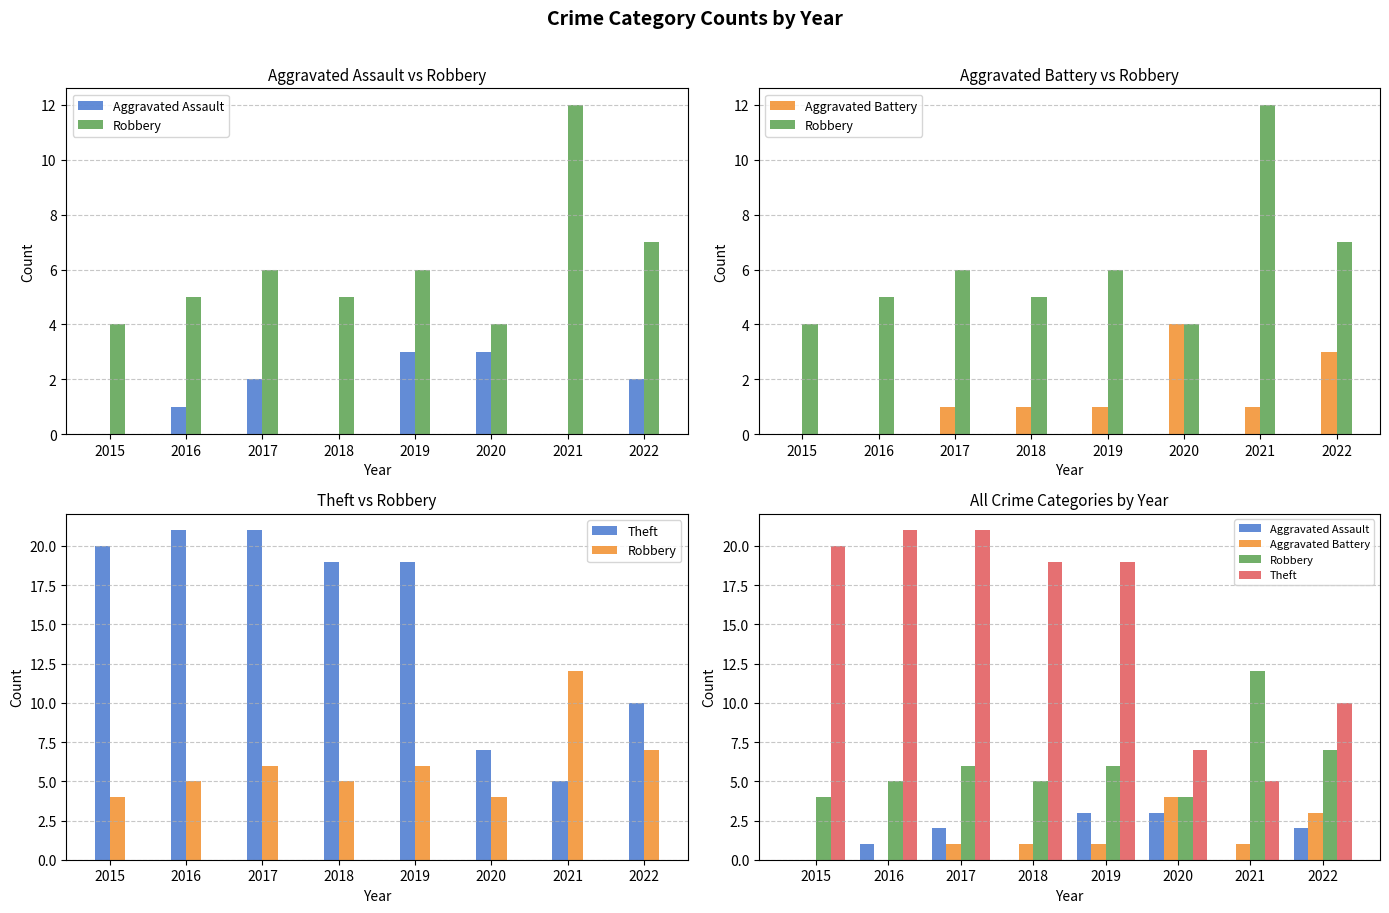

At which category is the sum across all series the highest?

2017